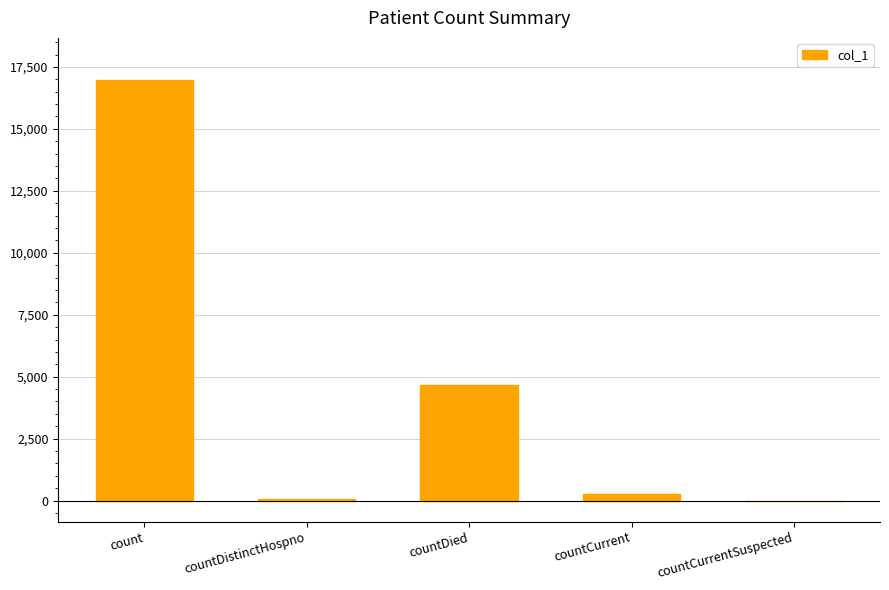

At which label is the value closest to 8487?

countDied